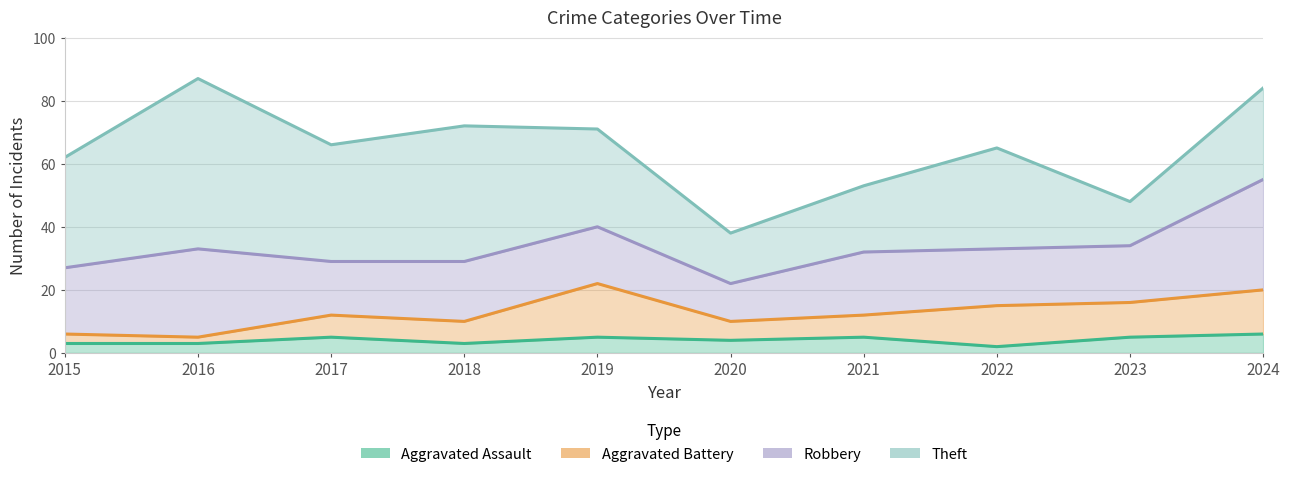

Reading left to right, extract all data points from this chart.

Aggravated Assault: 3	3	5	3	5	4	5	2	5	6
Aggravated Battery: 3	2	7	7	17	6	7	13	11	14
Robbery: 21	28	17	19	18	12	20	18	18	35
Theft: 35	54	37	43	31	16	21	32	14	29